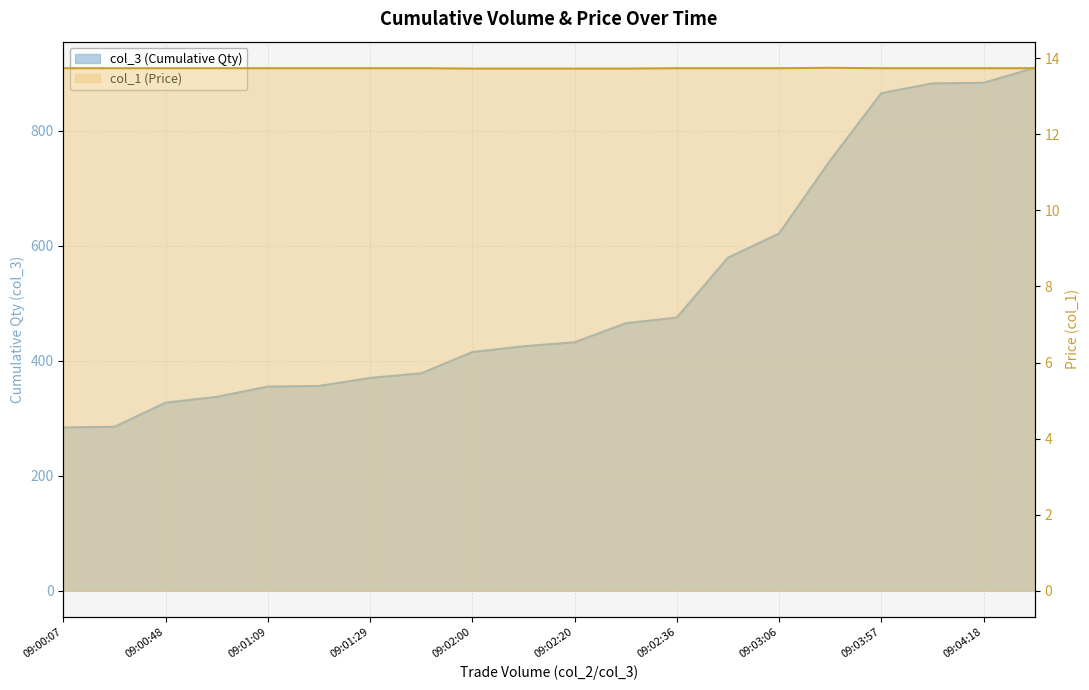

Rank the series at 09:00:17 from highest to lowest value.

col_3, col_1